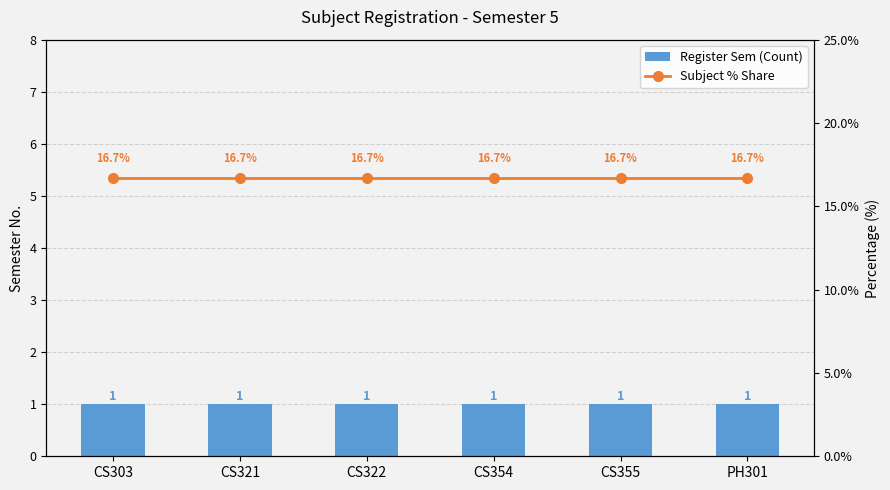

Rank the series by their maximum value, from highest to lowest.

Subject % Share, Register Sem (Count)